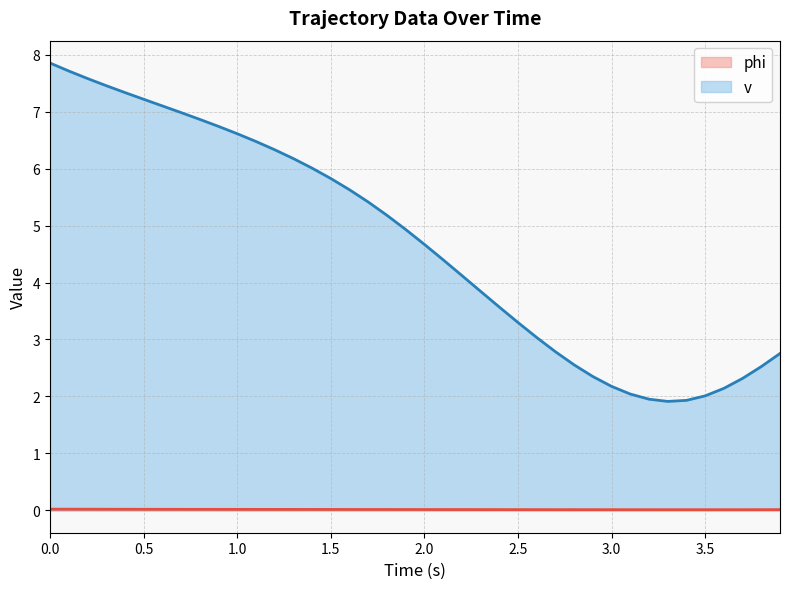

What are all the series names shown in the legend?

phi, v